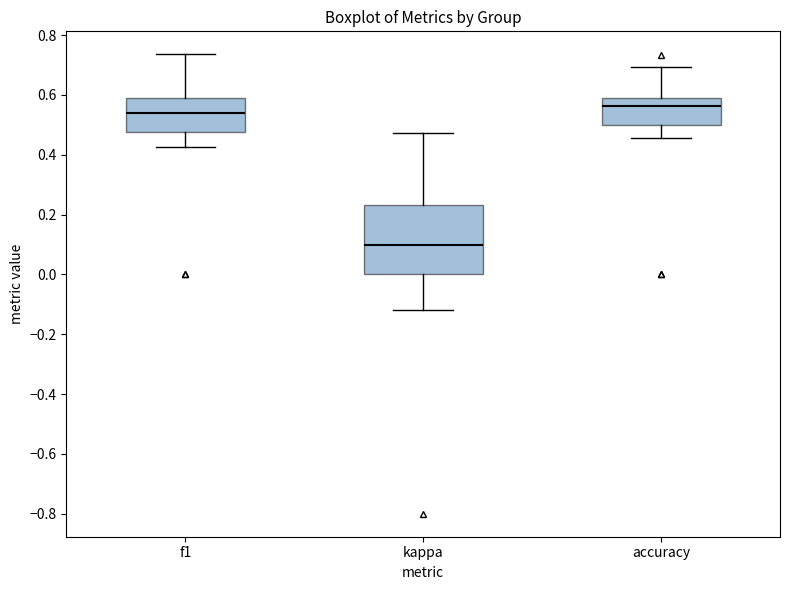

Which box's median line is the highest?

accuracy